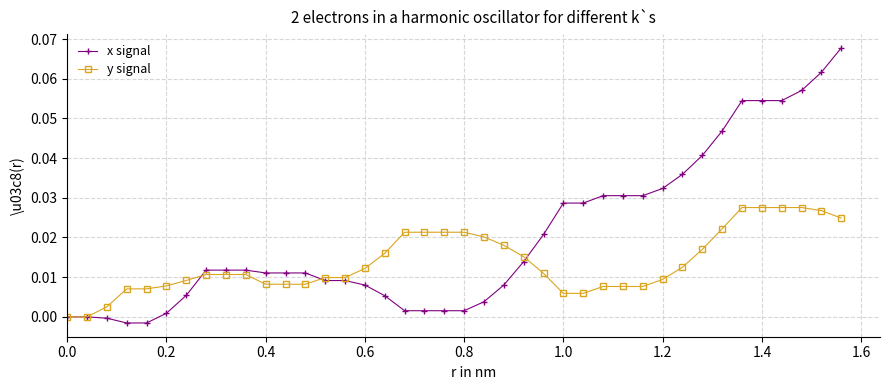

True or false: y signal has more than 0 points higher than both neighbors.

True